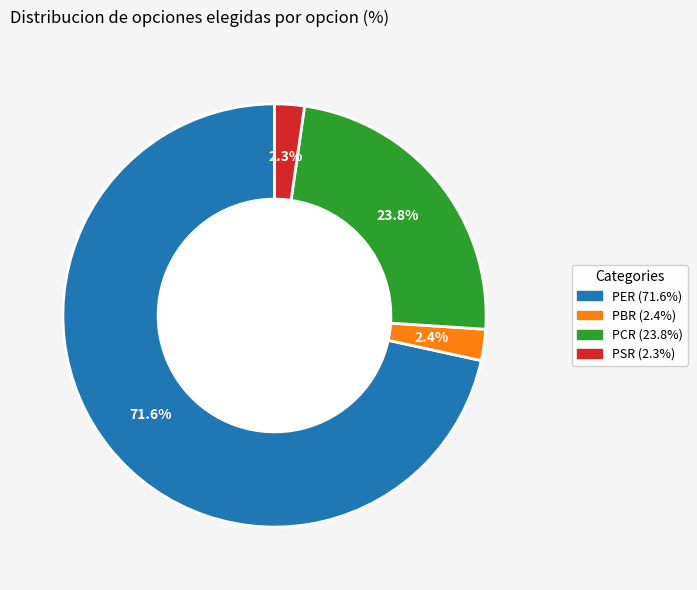

How many slices are in this pie chart?

4